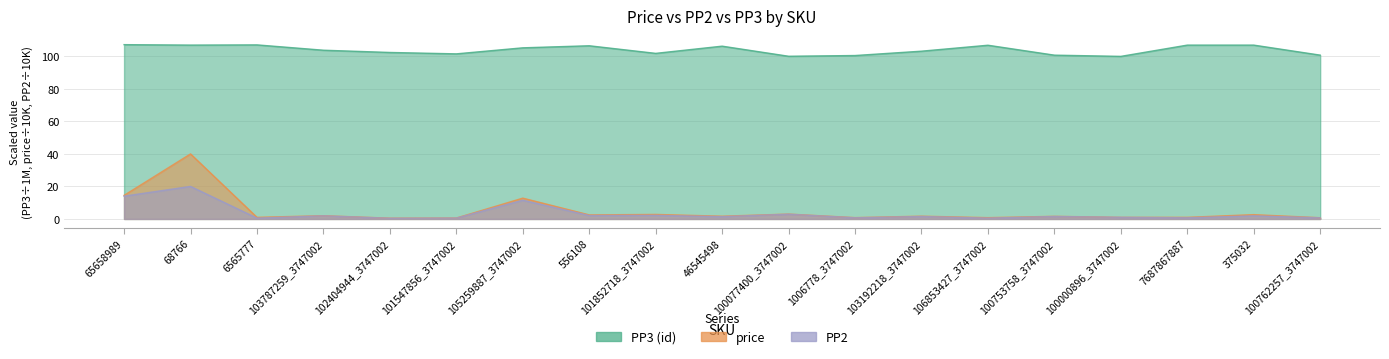

What is the value of the price point at the 7th from the left?

12.8